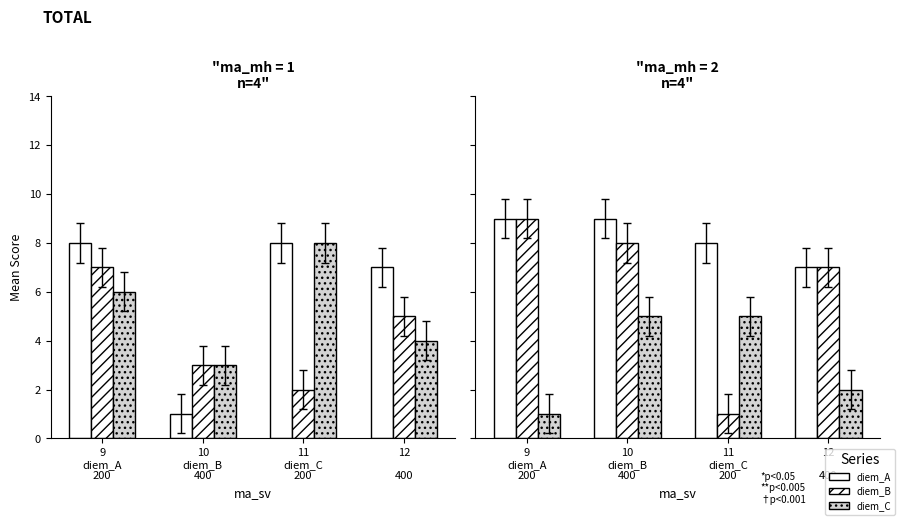

What is the minimum value shown in the chart?

1